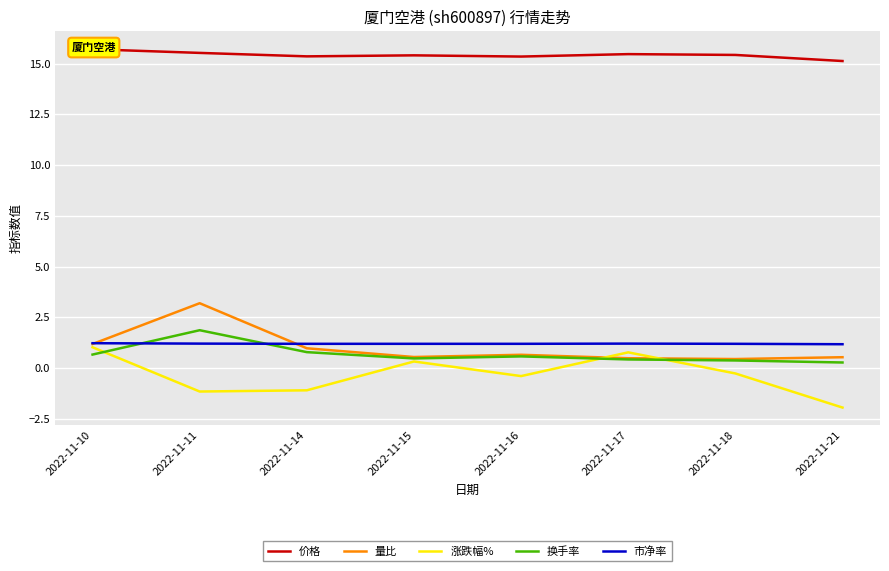

What is the total value across all series at 2022-11-11?

20.7